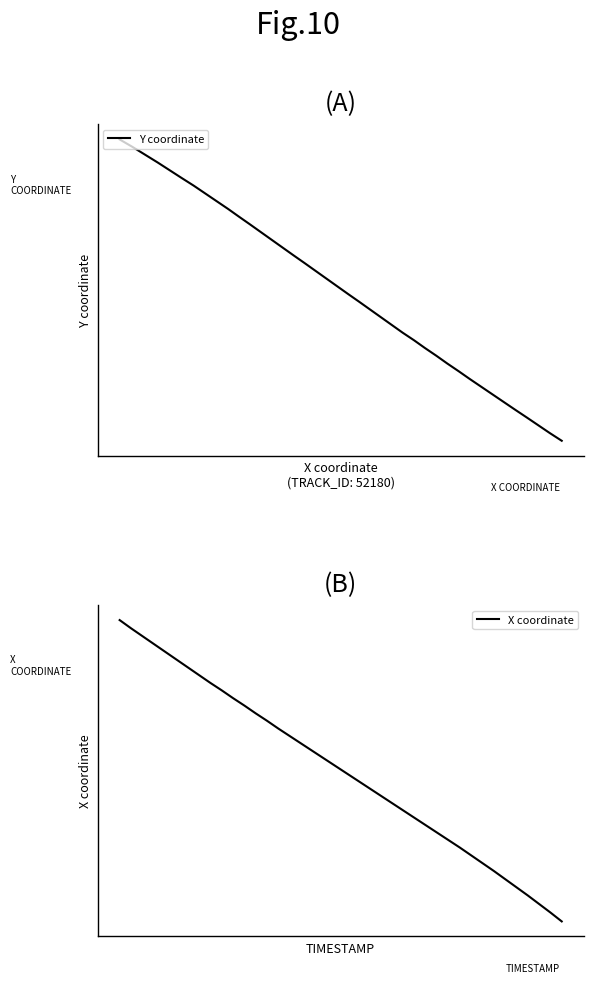

How many categories are shown in the chart?

40